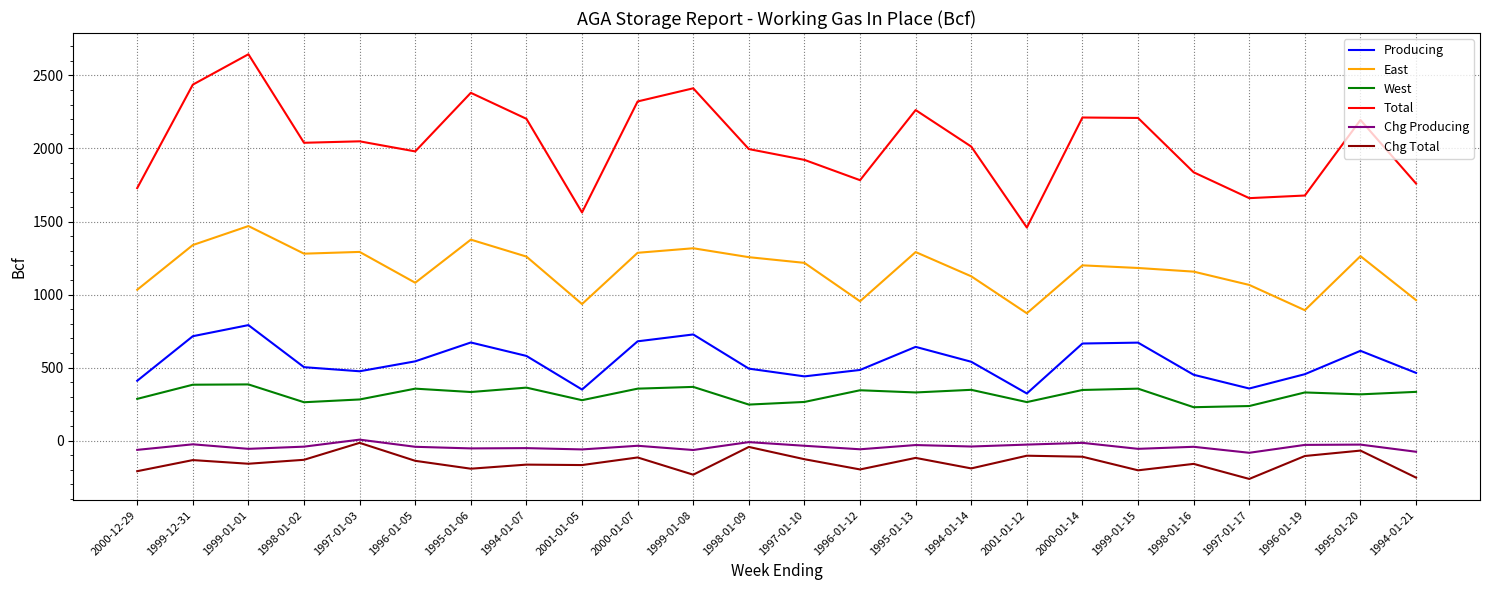

What position from the right is 1997-01-03?

20